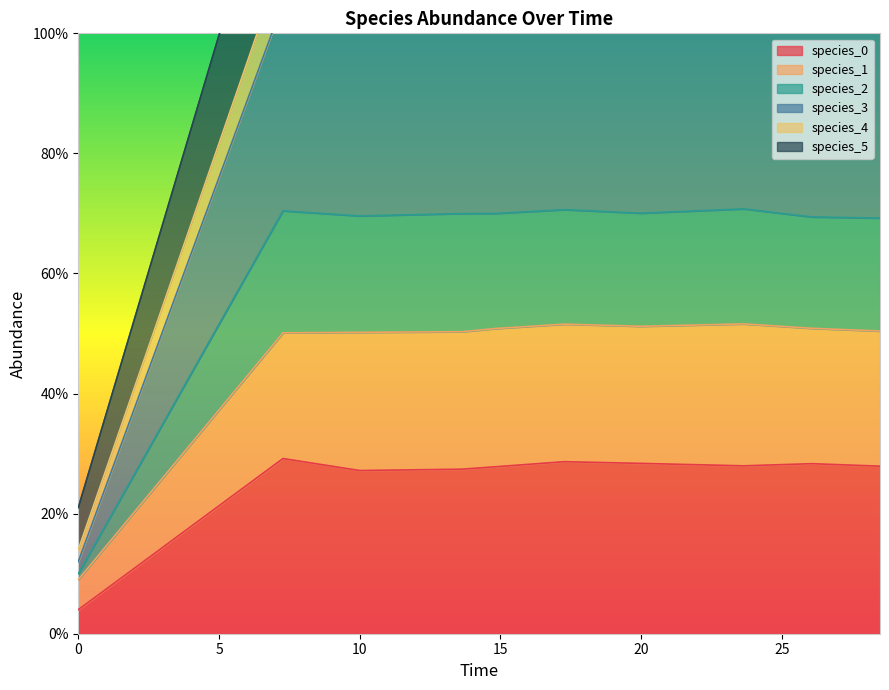

True or false: species_3 and species_2 intersect in this chart.

False